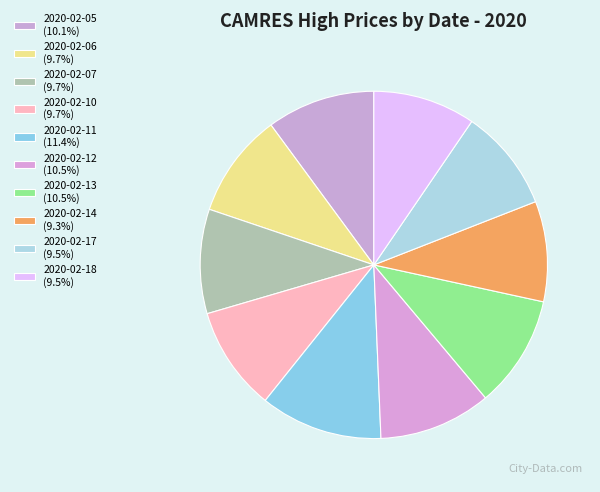

How many slices are in this pie chart?

10